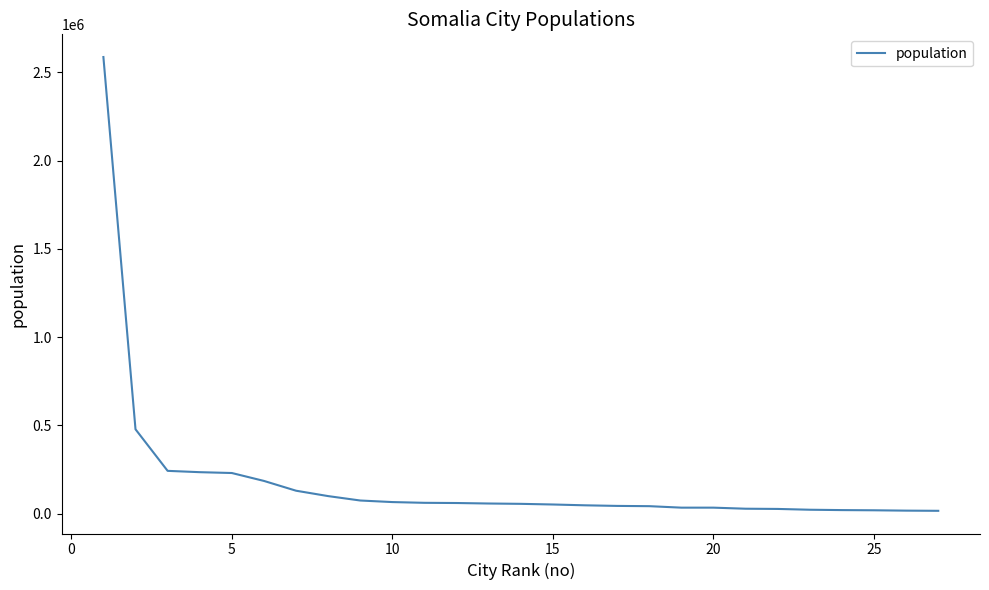

What is the difference between the maximum and minimum values?

2571260